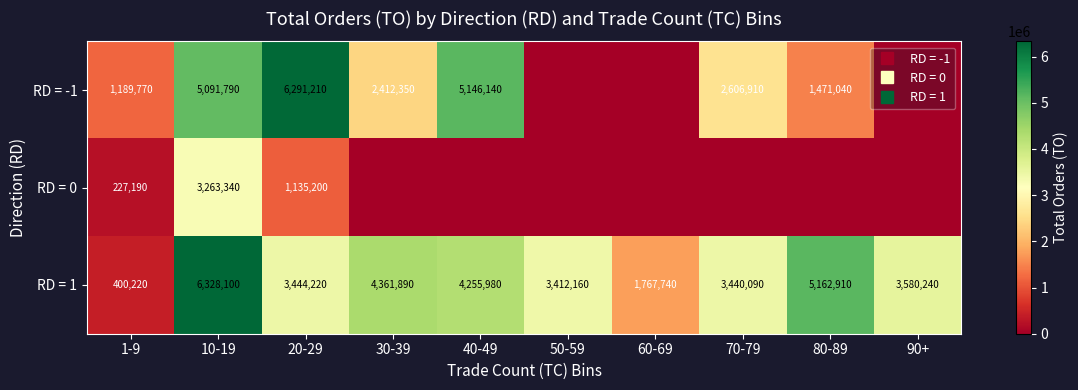

What value does the RD = 1 series have at 20-29?

3444220